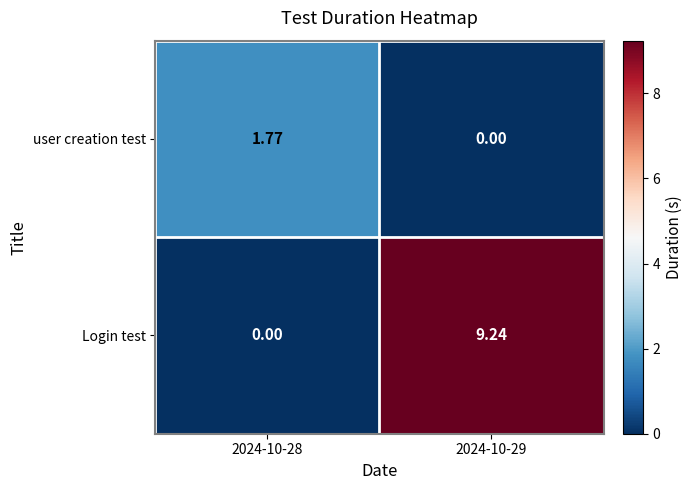

What is the spread (max minus min) of values at 2024-10-29?

9.2